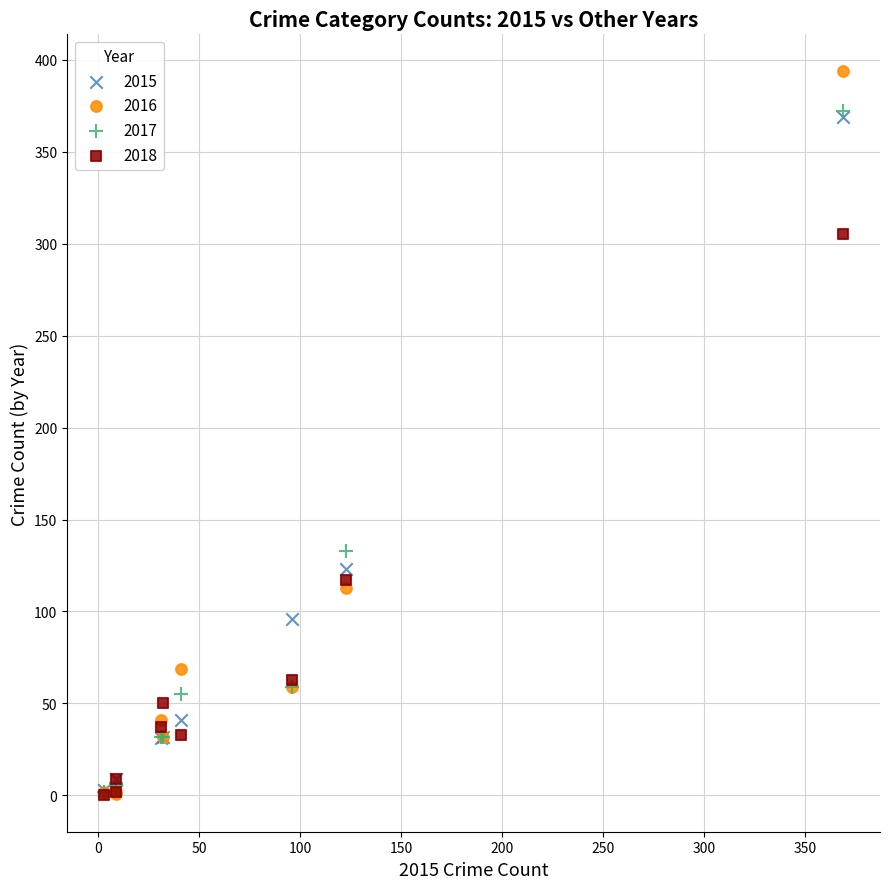

In the 2018 series, what Y value is closest to 152?

117